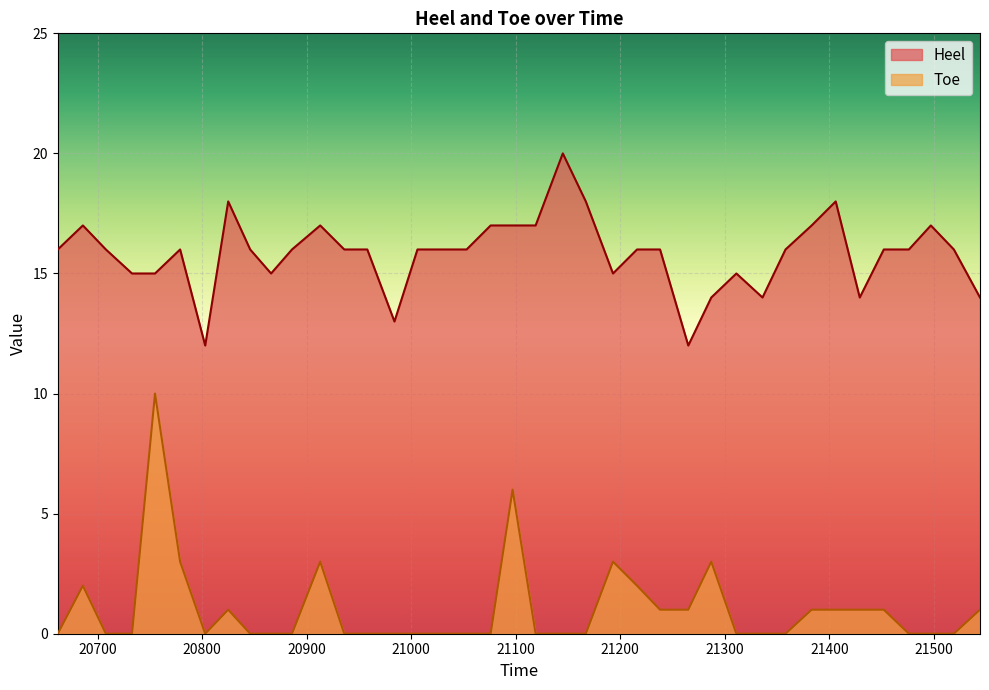

Reading left to right, what are all the values shown in this chart?

Heel: 16	17	16	15	15	16	12	18	16	15	16	17	16	16	13	16	16	16	17	17	17	20	18	15	16	16	12	14	15	14	16	17	18	14	16	16	17	16	14
Toe: 0	2	0	0	10	3	0	1	0	0	0	3	0	0	0	0	0	0	0	6	0	0	0	3	2	1	1	3	0	0	0	1	1	1	1	0	0	0	1